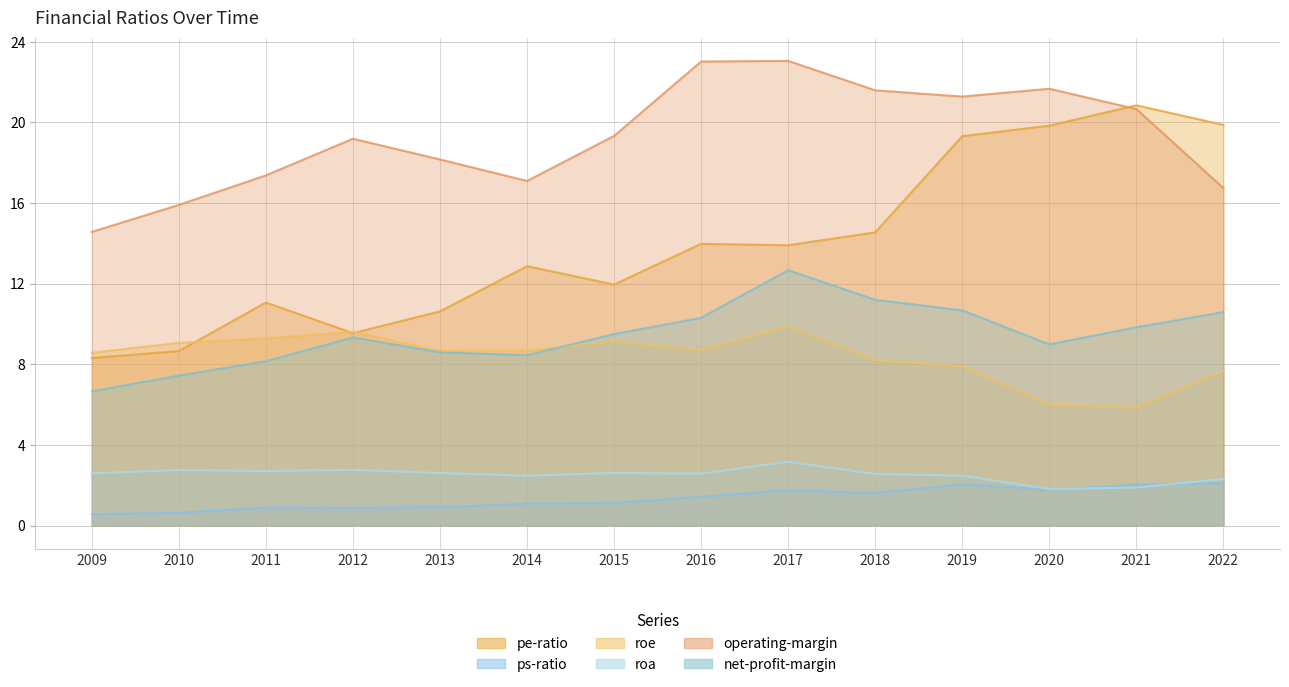

Reading right to left, transcribe all the data shown in this chart.

pe-ratio: 19.9	20.9	19.8	19.3	14.6	13.9	14.0	12.0	12.9	10.6	9.6	11.1	8.7	8.3
ps-ratio: 2.1	2.0	1.8	2.0	1.6	1.8	1.4	1.1	1.1	0.9	0.9	0.9	0.6	0.6
roe: 7.7	5.9	6.0	7.9	8.2	9.9	8.7	9.1	8.7	8.7	9.6	9.3	9.1	8.6
roa: 2.3	1.9	1.8	2.5	2.6	3.2	2.6	2.6	2.5	2.6	2.8	2.7	2.8	2.6
operating-margin: 16.7	20.7	21.7	21.3	21.6	23.1	23.0	19.3	17.1	18.2	19.2	17.4	15.9	14.6
net-profit-margin: 10.6	9.8	9.0	10.7	11.2	12.7	10.3	9.5	8.5	8.6	9.3	8.2	7.4	6.7